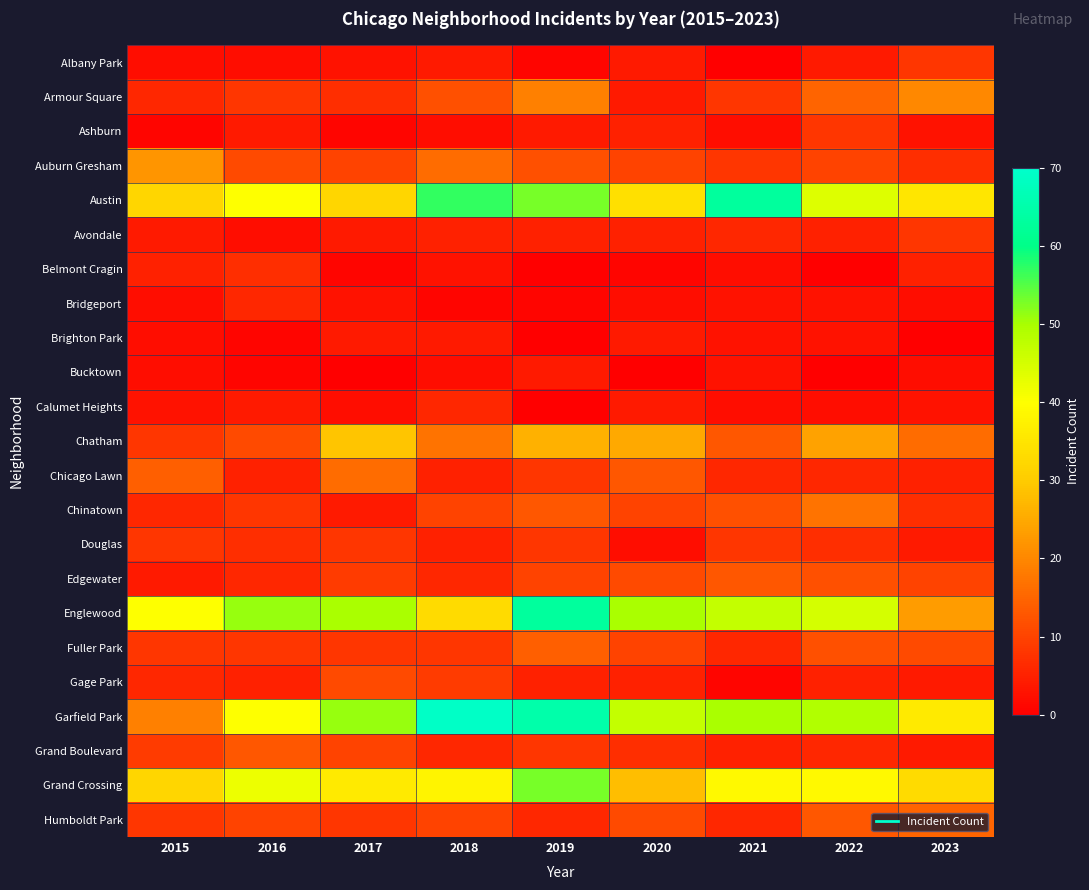

At how many categories does at least one series exceed 39?

8